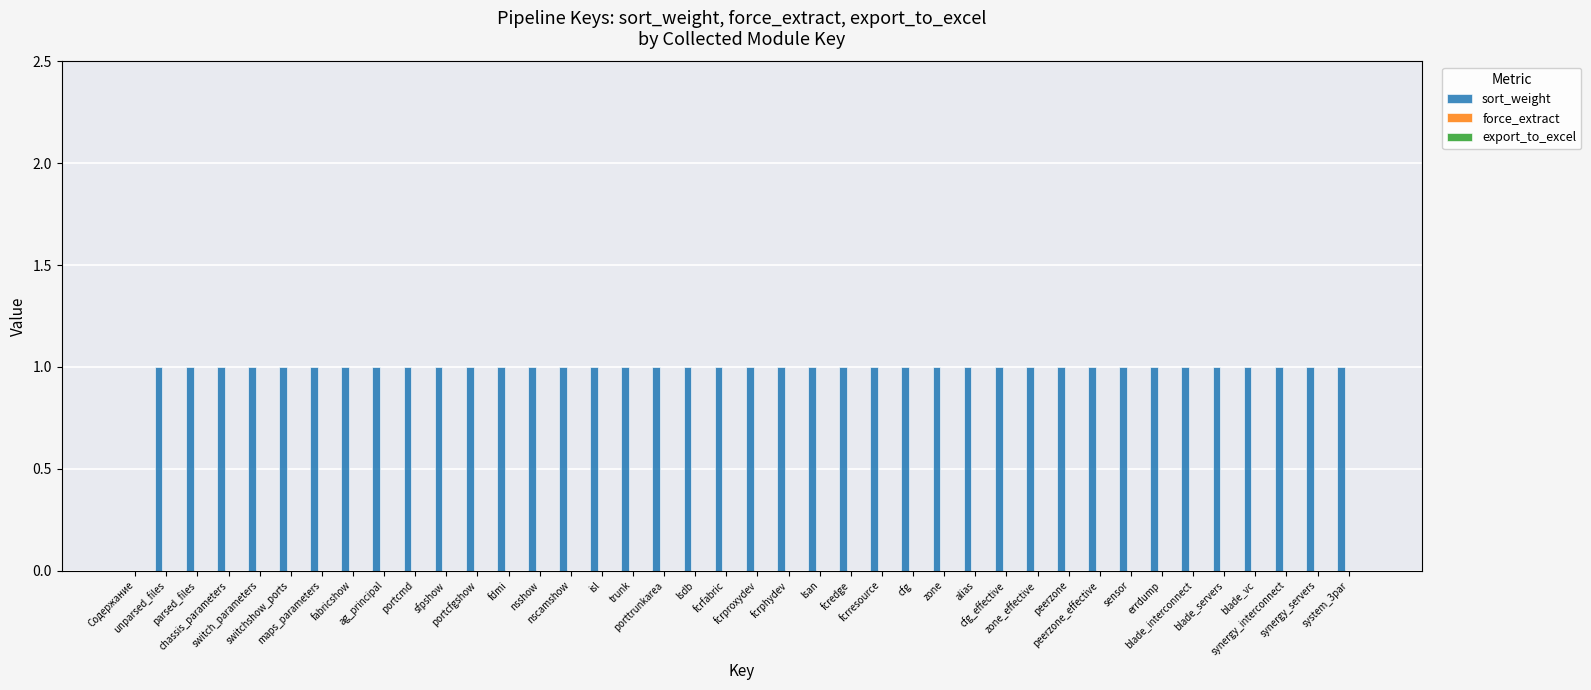

What is the sum of all values?

39